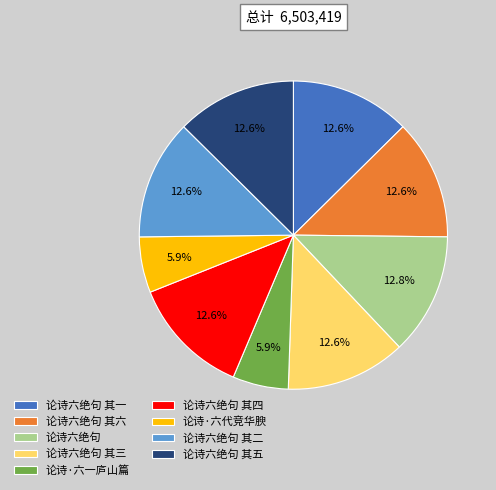

To the nearest percent, what is the combined percentage of 论诗六绝句 其四 and 论诗六绝句 其一?

25%